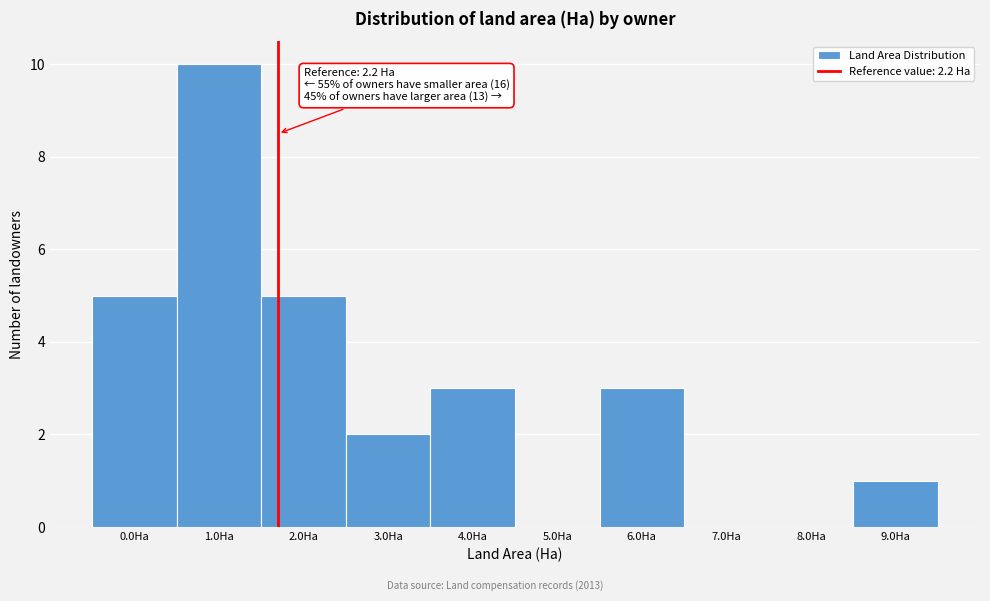

Reading left to right, transcribe all the data shown in this chart.

0.0Ha=5	1.0Ha=10	2.0Ha=5	3.0Ha=2	4.0Ha=3	5.0Ha=0	6.0Ha=3	7.0Ha=0	8.0Ha=0	9.0Ha=1